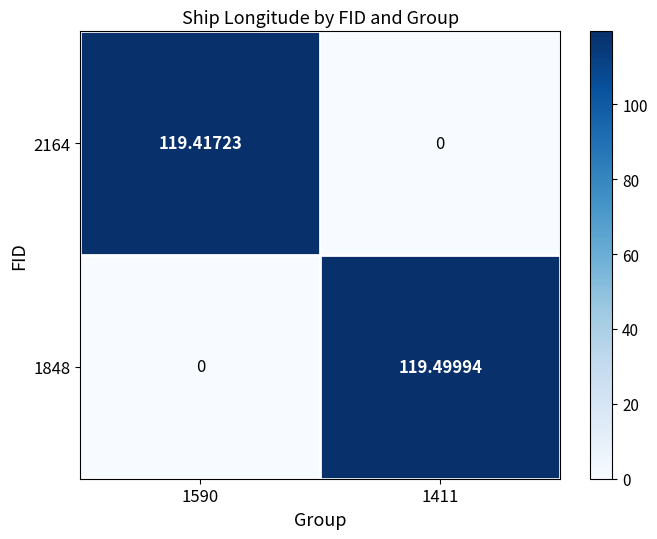

Which series has the widest spread of values?

1848